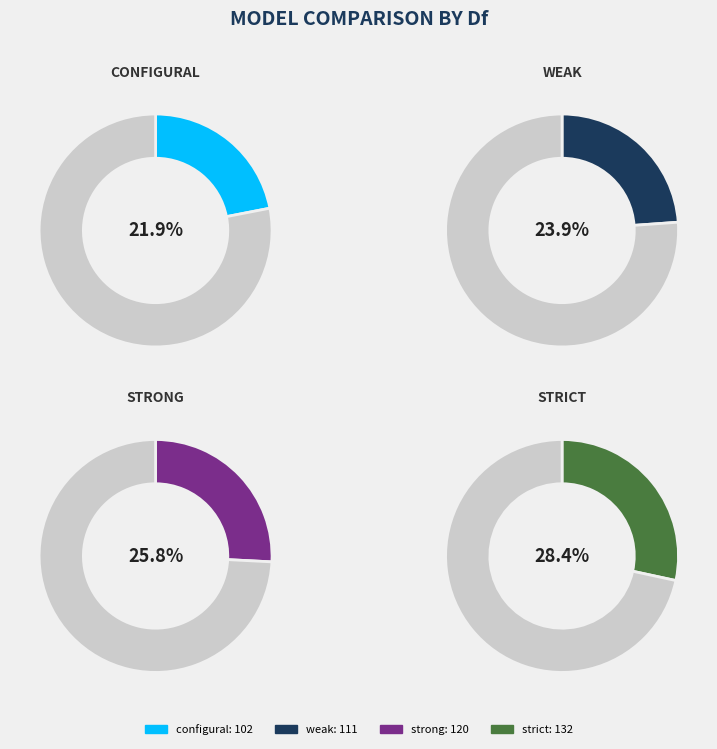

True or false: strong accounts for 26% of the total.

True